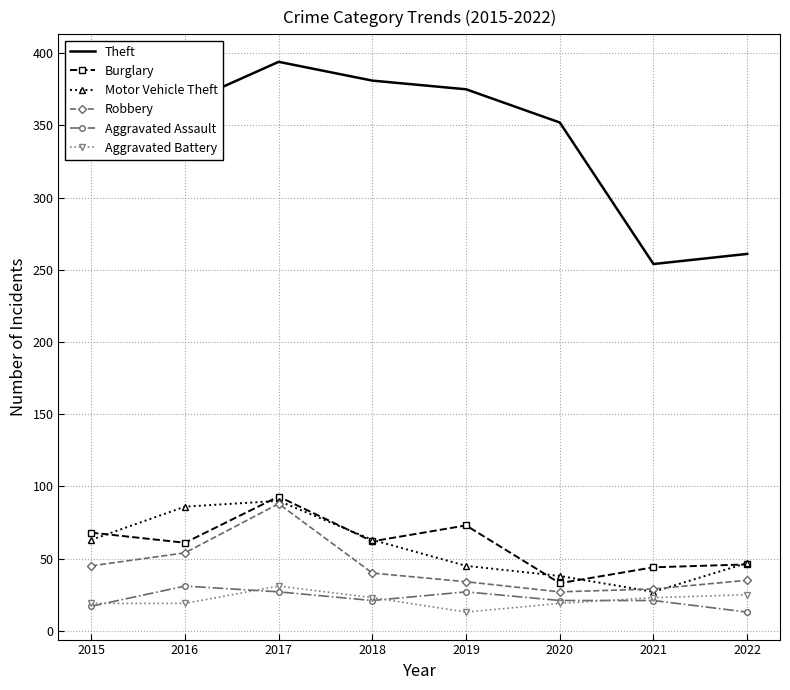

True or false: Aggravated Assault and Theft intersect in this chart.

False